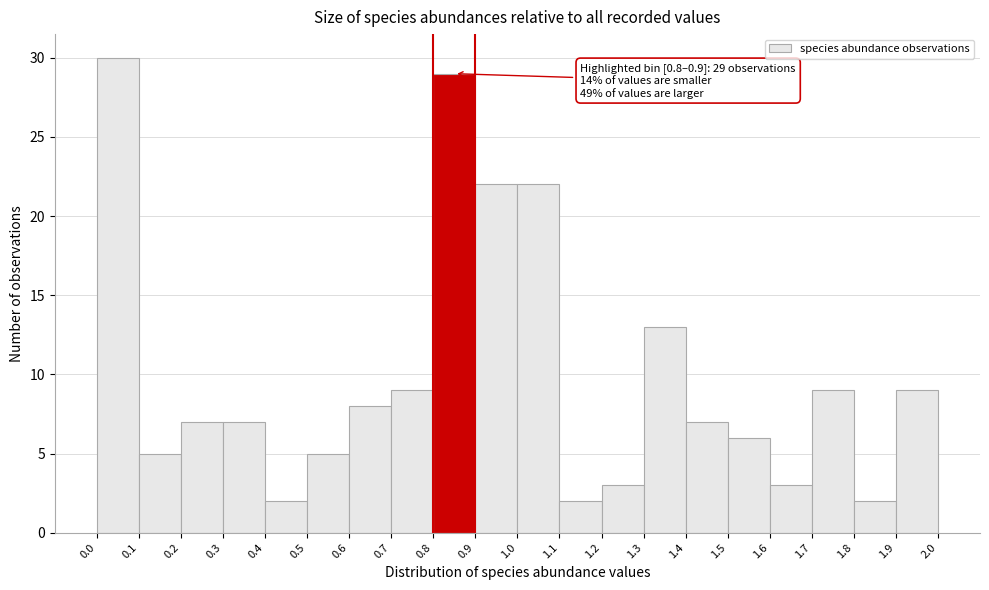

Which range on the x-axis has the tallest bar?

0.0 to 0.1